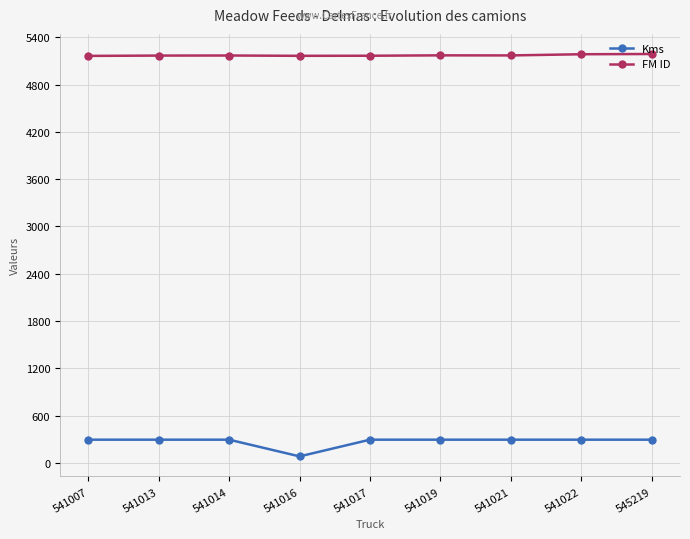

Does the chart display data point markers on the line(s)?

Yes